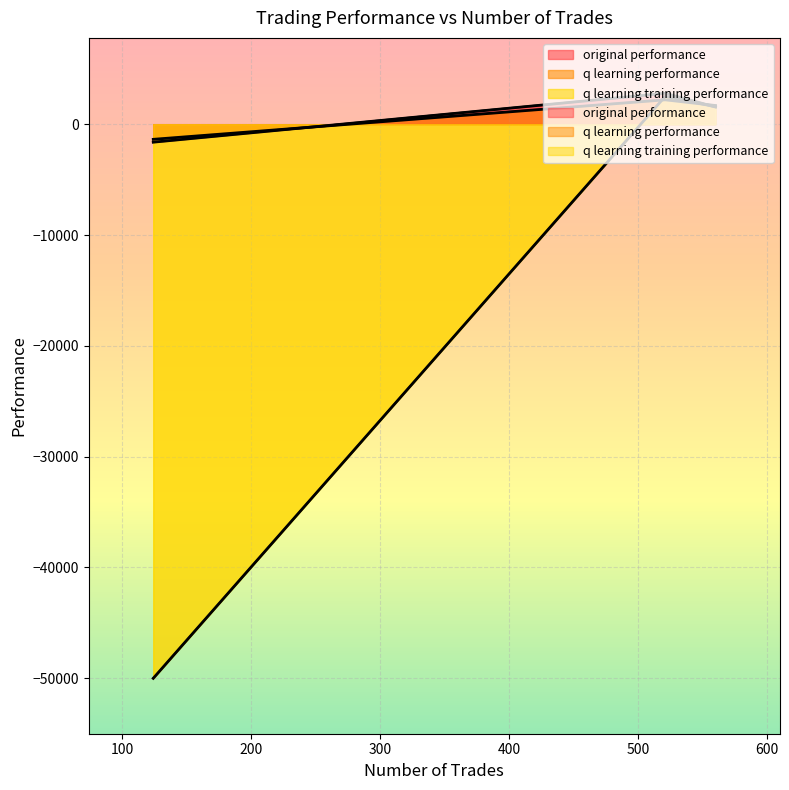

Which series changed the most between 521 and 124?

q learning training performance